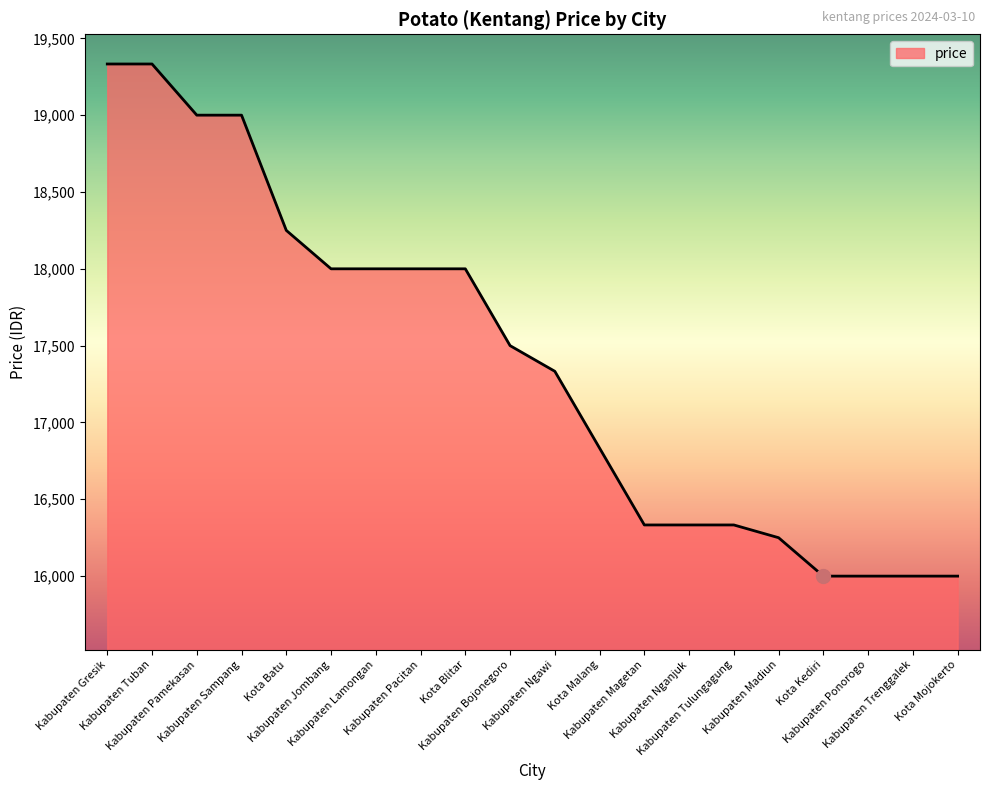

What is the difference between the values at Kabupaten Jombang and Kabupaten Nganjuk?

1667